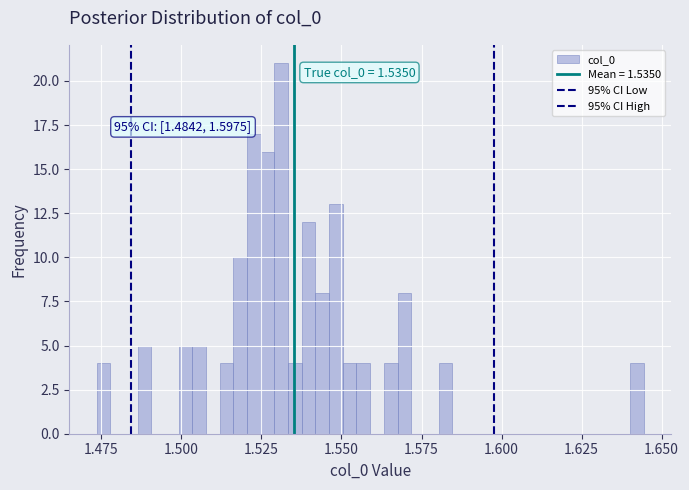

Around what value on the x-axis is the tallest bar? Give the approximate position of its centre, as read against the axis.

1.530